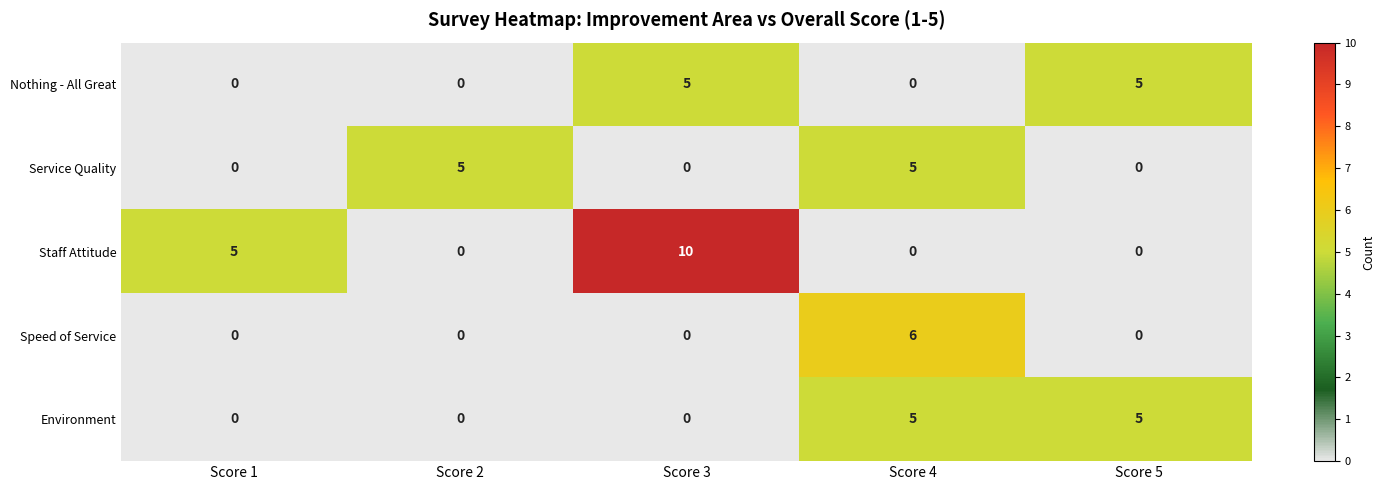

What is the difference between the highest and lowest values at Score 5?

5